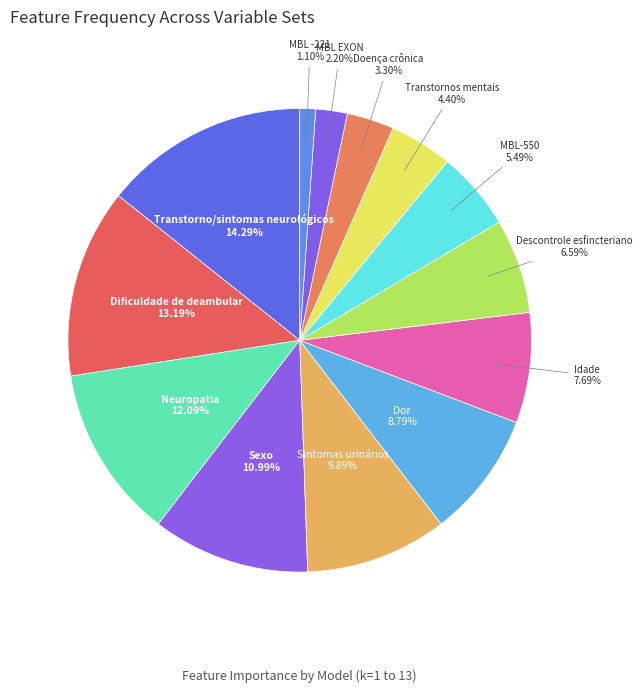

What is the smallest slice in the pie chart?

MBL -221